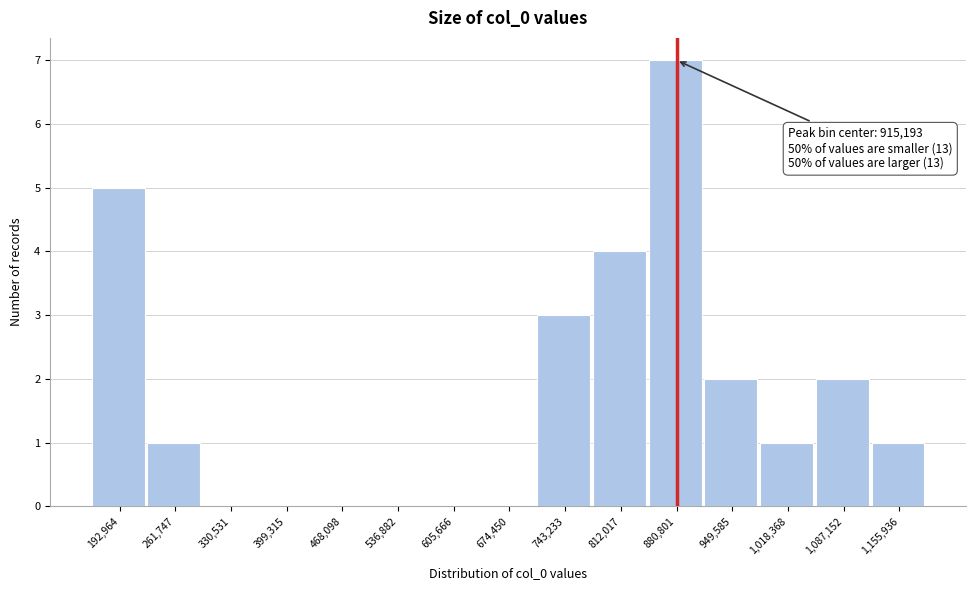

Reading left to right, list all the values displayed in this chart.

192,964=5	261,747=1	330,531=0	399,315=0	468,098=0	536,882=0	605,666=0	674,450=0	743,233=3	812,017=4	880,801=7	949,585=2	1,018,368=1	1,087,152=2	1,155,936=1